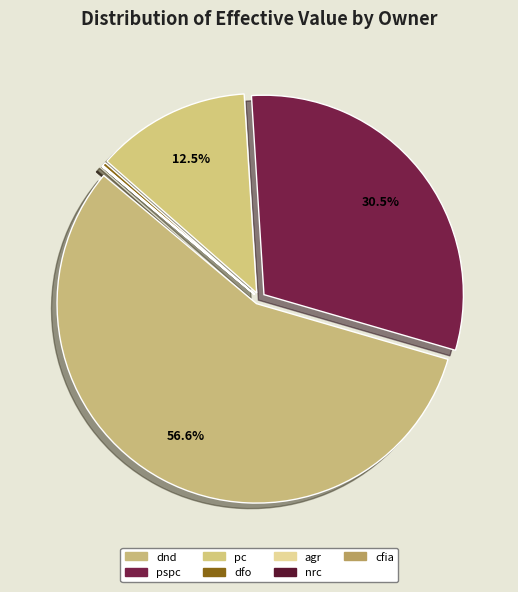

What percentage is the pspc slice, to the nearest percent?

31%